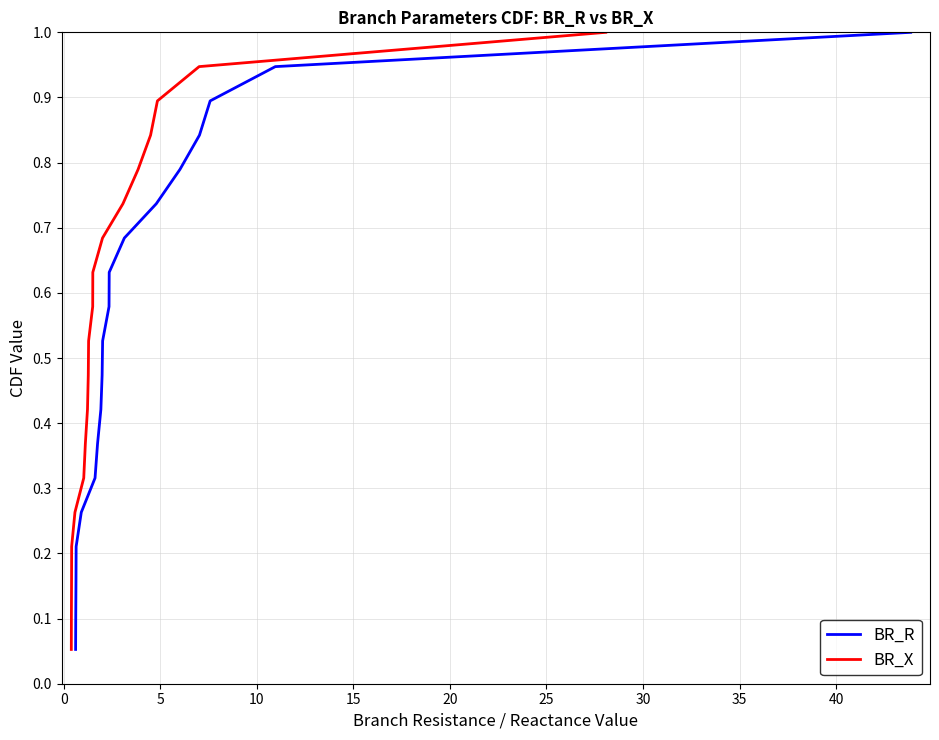

Does the chart display data point markers on the line(s)?

No